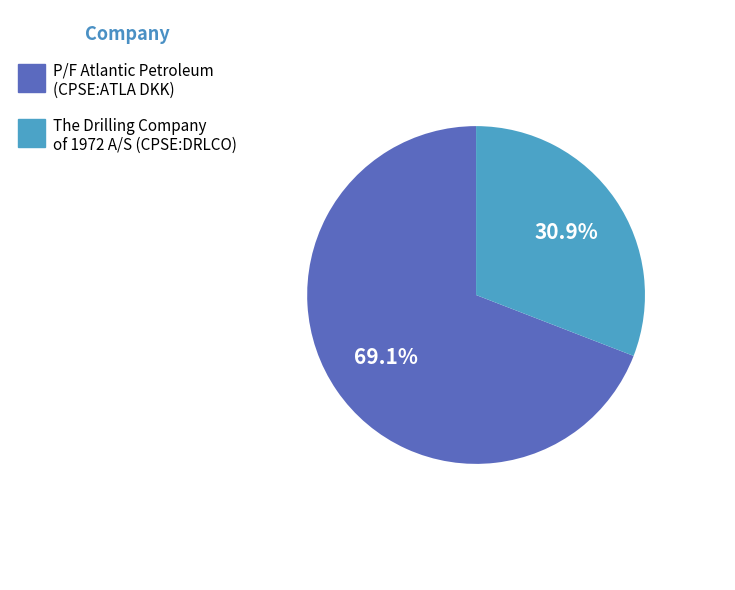

What percentage do The Drilling Company of 1972 A/S (CPSE:DRLCO) and P/F Atlantic Petroleum (CPSE:ATLA DKK) together represent?

100.0%